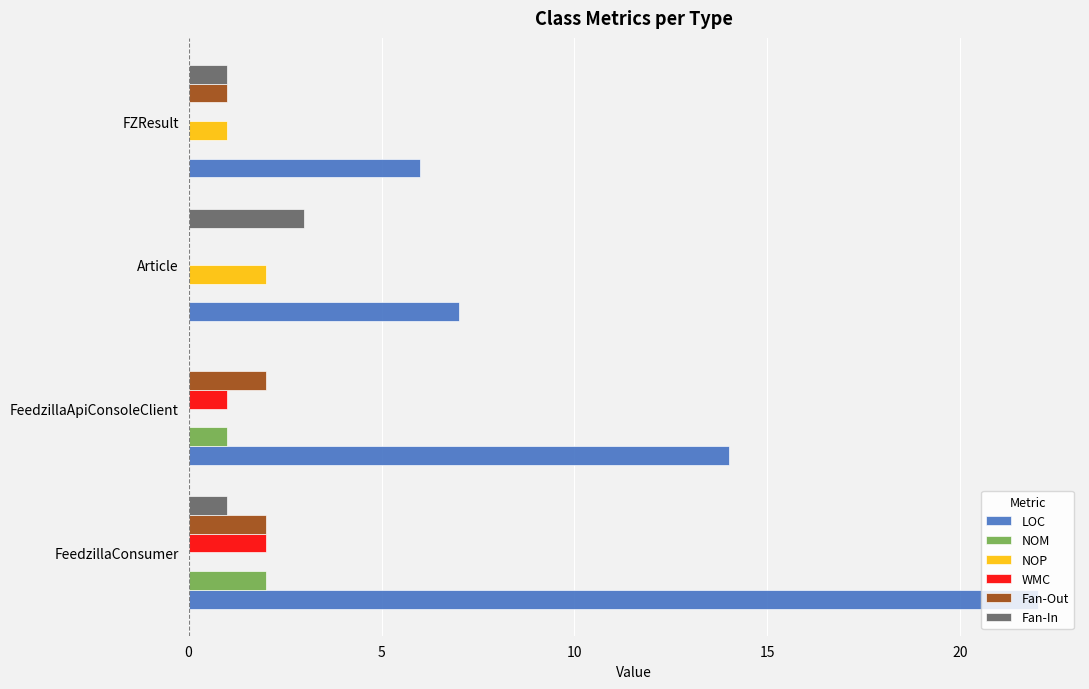

What is the sum of all Fan-Out values?

5